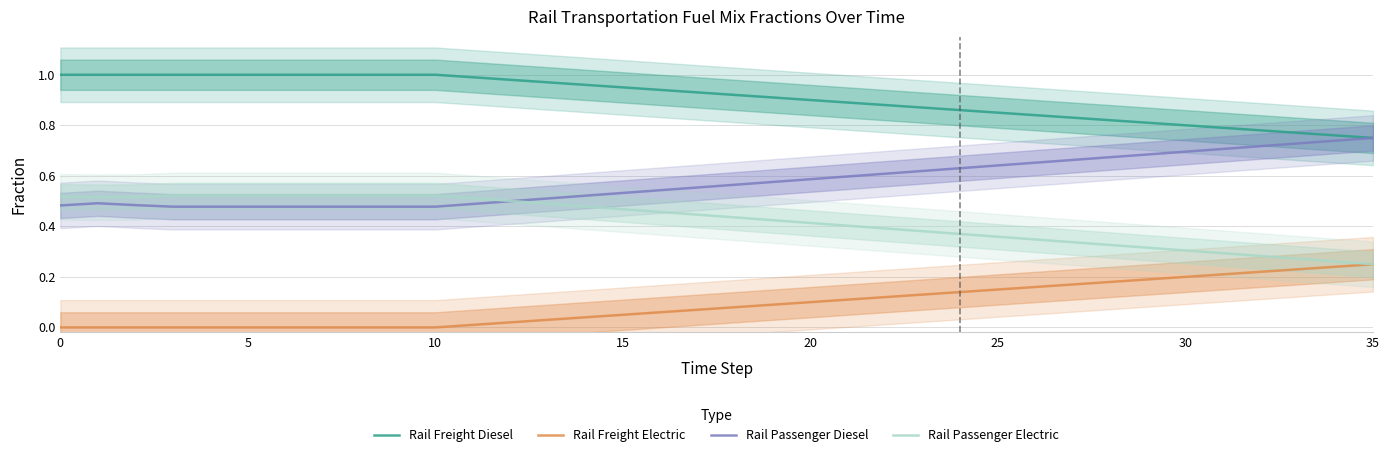

What is the difference between the maximum and minimum values in the Rail Passenger Diesel series?

0.3